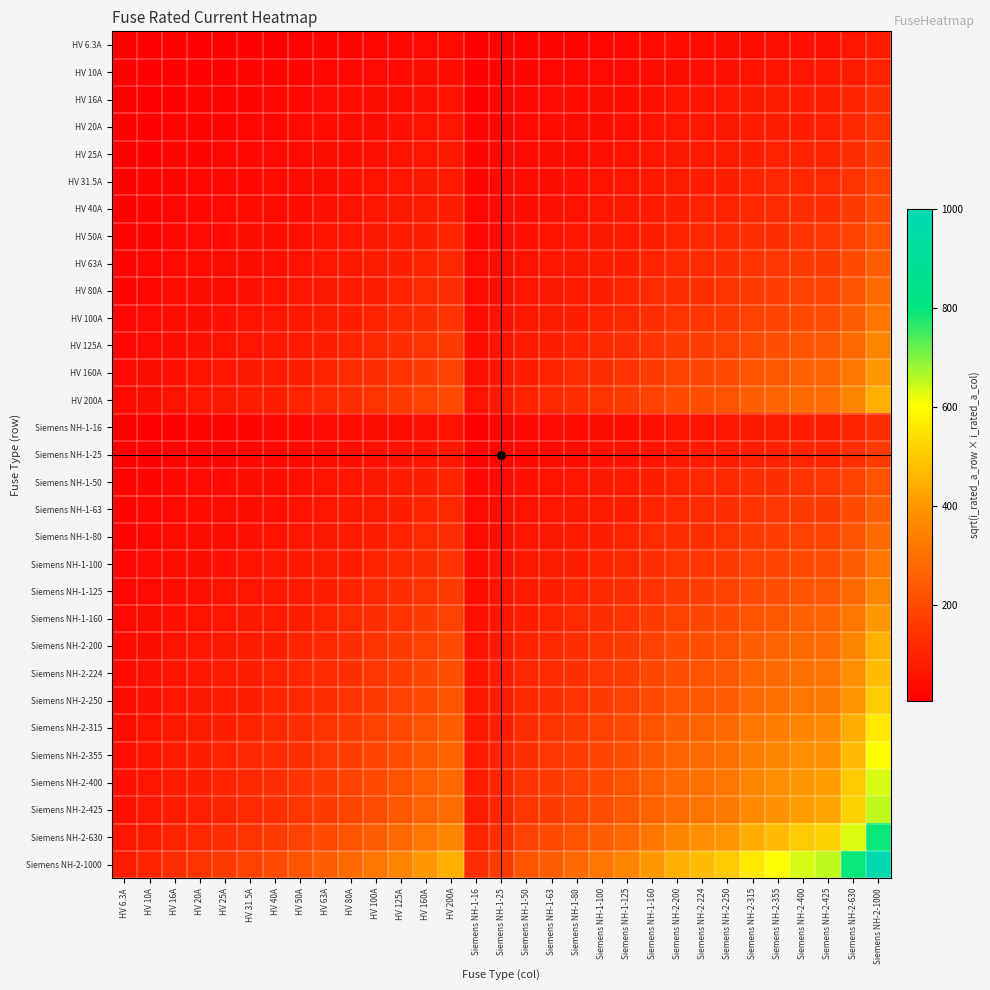

Reading right to left, list all the values displayed in this chart.

HV 6.3A: Siemens NH-2-1000=79.4	Siemens NH-2-630=63.0	Siemens NH-2-425=51.7	Siemens NH-2-400=50.2	Siemens NH-2-355=47.3	Siemens NH-2-315=44.5	Siemens NH-2-250=39.7	Siemens NH-2-224=37.6	Siemens NH-2-200=35.5	Siemens NH-1-160=31.7	Siemens NH-1-125=28.1	Siemens NH-1-100=25.1	Siemens NH-1-80=22.4	Siemens NH-1-63=19.9	Siemens NH-1-50=17.7	Siemens NH-1-25=12.5	Siemens NH-1-16=10.0	HV 200A=35.5	HV 160A=31.7	HV 125A=28.1	HV 100A=25.1	HV 80A=22.4	HV 63A=19.9	HV 50A=17.7	HV 40A=15.9	HV 31.5A=14.1	HV 25A=12.5	HV 20A=11.2	HV 16A=10.0	HV 10A=7.9	HV 6.3A=6.3
HV 10A: Siemens NH-2-1000=100.0	Siemens NH-2-630=79.4	Siemens NH-2-425=65.2	Siemens NH-2-400=63.2	Siemens NH-2-355=59.6	Siemens NH-2-315=56.1	Siemens NH-2-250=50.0	Siemens NH-2-224=47.3	Siemens NH-2-200=44.7	Siemens NH-1-160=40.0	Siemens NH-1-125=35.4	Siemens NH-1-100=31.6	Siemens NH-1-80=28.3	Siemens NH-1-63=25.1	Siemens NH-1-50=22.4	Siemens NH-1-25=15.8	Siemens NH-1-16=12.6	HV 200A=44.7	HV 160A=40.0	HV 125A=35.4	HV 100A=31.6	HV 80A=28.3	HV 63A=25.1	HV 50A=22.4	HV 40A=20.0	HV 31.5A=17.7	HV 25A=15.8	HV 20A=14.1	HV 16A=12.6	HV 10A=10.0	HV 6.3A=7.9
HV 16A: Siemens NH-2-1000=126.5	Siemens NH-2-630=100.4	Siemens NH-2-425=82.5	Siemens NH-2-400=80.0	Siemens NH-2-355=75.4	Siemens NH-2-315=71.0	Siemens NH-2-250=63.2	Siemens NH-2-224=59.9	Siemens NH-2-200=56.6	Siemens NH-1-160=50.6	Siemens NH-1-125=44.7	Siemens NH-1-100=40.0	Siemens NH-1-80=35.8	Siemens NH-1-63=31.7	Siemens NH-1-50=28.3	Siemens NH-1-25=20.0	Siemens NH-1-16=16.0	HV 200A=56.6	HV 160A=50.6	HV 125A=44.7	HV 100A=40.0	HV 80A=35.8	HV 63A=31.7	HV 50A=28.3	HV 40A=25.3	HV 31.5A=22.4	HV 25A=20.0	HV 20A=17.9	HV 16A=16.0	HV 10A=12.6	HV 6.3A=10.0
HV 20A: Siemens NH-2-1000=141.4	Siemens NH-2-630=112.2	Siemens NH-2-425=92.2	Siemens NH-2-400=89.4	Siemens NH-2-355=84.3	Siemens NH-2-315=79.4	Siemens NH-2-250=70.7	Siemens NH-2-224=66.9	Siemens NH-2-200=63.2	Siemens NH-1-160=56.6	Siemens NH-1-125=50.0	Siemens NH-1-100=44.7	Siemens NH-1-80=40.0	Siemens NH-1-63=35.5	Siemens NH-1-50=31.6	Siemens NH-1-25=22.4	Siemens NH-1-16=17.9	HV 200A=63.2	HV 160A=56.6	HV 125A=50.0	HV 100A=44.7	HV 80A=40.0	HV 63A=35.5	HV 50A=31.6	HV 40A=28.3	HV 31.5A=25.1	HV 25A=22.4	HV 20A=20.0	HV 16A=17.9	HV 10A=14.1	HV 6.3A=11.2
HV 25A: Siemens NH-2-1000=158.1	Siemens NH-2-630=125.5	Siemens NH-2-425=103.1	Siemens NH-2-400=100.0	Siemens NH-2-355=94.2	Siemens NH-2-315=88.7	Siemens NH-2-250=79.1	Siemens NH-2-224=74.8	Siemens NH-2-200=70.7	Siemens NH-1-160=63.2	Siemens NH-1-125=55.9	Siemens NH-1-100=50.0	Siemens NH-1-80=44.7	Siemens NH-1-63=39.7	Siemens NH-1-50=35.4	Siemens NH-1-25=25.0	Siemens NH-1-16=20.0	HV 200A=70.7	HV 160A=63.2	HV 125A=55.9	HV 100A=50.0	HV 80A=44.7	HV 63A=39.7	HV 50A=35.4	HV 40A=31.6	HV 31.5A=28.1	HV 25A=25.0	HV 20A=22.4	HV 16A=20.0	HV 10A=15.8	HV 6.3A=12.5
HV 31.5A: Siemens NH-2-1000=177.5	Siemens NH-2-630=140.9	Siemens NH-2-425=115.7	Siemens NH-2-400=112.2	Siemens NH-2-355=105.7	Siemens NH-2-315=99.6	Siemens NH-2-250=88.7	Siemens NH-2-224=84.0	Siemens NH-2-200=79.4	Siemens NH-1-160=71.0	Siemens NH-1-125=62.7	Siemens NH-1-100=56.1	Siemens NH-1-80=50.2	Siemens NH-1-63=44.5	Siemens NH-1-50=39.7	Siemens NH-1-25=28.1	Siemens NH-1-16=22.4	HV 200A=79.4	HV 160A=71.0	HV 125A=62.7	HV 100A=56.1	HV 80A=50.2	HV 63A=44.5	HV 50A=39.7	HV 40A=35.5	HV 31.5A=31.5	HV 25A=28.1	HV 20A=25.1	HV 16A=22.4	HV 10A=17.7	HV 6.3A=14.1
HV 40A: Siemens NH-2-1000=200.0	Siemens NH-2-630=158.7	Siemens NH-2-425=130.4	Siemens NH-2-400=126.5	Siemens NH-2-355=119.2	Siemens NH-2-315=112.2	Siemens NH-2-250=100.0	Siemens NH-2-224=94.7	Siemens NH-2-200=89.4	Siemens NH-1-160=80.0	Siemens NH-1-125=70.7	Siemens NH-1-100=63.2	Siemens NH-1-80=56.6	Siemens NH-1-63=50.2	Siemens NH-1-50=44.7	Siemens NH-1-25=31.6	Siemens NH-1-16=25.3	HV 200A=89.4	HV 160A=80.0	HV 125A=70.7	HV 100A=63.2	HV 80A=56.6	HV 63A=50.2	HV 50A=44.7	HV 40A=40.0	HV 31.5A=35.5	HV 25A=31.6	HV 20A=28.3	HV 16A=25.3	HV 10A=20.0	HV 6.3A=15.9
HV 50A: Siemens NH-2-1000=223.6	Siemens NH-2-630=177.5	Siemens NH-2-425=145.8	Siemens NH-2-400=141.4	Siemens NH-2-355=133.2	Siemens NH-2-315=125.5	Siemens NH-2-250=111.8	Siemens NH-2-224=105.8	Siemens NH-2-200=100.0	Siemens NH-1-160=89.4	Siemens NH-1-125=79.1	Siemens NH-1-100=70.7	Siemens NH-1-80=63.2	Siemens NH-1-63=56.1	Siemens NH-1-50=50.0	Siemens NH-1-25=35.4	Siemens NH-1-16=28.3	HV 200A=100.0	HV 160A=89.4	HV 125A=79.1	HV 100A=70.7	HV 80A=63.2	HV 63A=56.1	HV 50A=50.0	HV 40A=44.7	HV 31.5A=39.7	HV 25A=35.4	HV 20A=31.6	HV 16A=28.3	HV 10A=22.4	HV 6.3A=17.7
HV 63A: Siemens NH-2-1000=251.0	Siemens NH-2-630=199.2	Siemens NH-2-425=163.6	Siemens NH-2-400=158.7	Siemens NH-2-355=149.5	Siemens NH-2-315=140.9	Siemens NH-2-250=125.5	Siemens NH-2-224=118.8	Siemens NH-2-200=112.2	Siemens NH-1-160=100.4	Siemens NH-1-125=88.7	Siemens NH-1-100=79.4	Siemens NH-1-80=71.0	Siemens NH-1-63=63.0	Siemens NH-1-50=56.1	Siemens NH-1-25=39.7	Siemens NH-1-16=31.7	HV 200A=112.2	HV 160A=100.4	HV 125A=88.7	HV 100A=79.4	HV 80A=71.0	HV 63A=63.0	HV 50A=56.1	HV 40A=50.2	HV 31.5A=44.5	HV 25A=39.7	HV 20A=35.5	HV 16A=31.7	HV 10A=25.1	HV 6.3A=19.9
HV 80A: Siemens NH-2-1000=282.8	Siemens NH-2-630=224.5	Siemens NH-2-425=184.4	Siemens NH-2-400=178.9	Siemens NH-2-355=168.5	Siemens NH-2-315=158.7	Siemens NH-2-250=141.4	Siemens NH-2-224=133.9	Siemens NH-2-200=126.5	Siemens NH-1-160=113.1	Siemens NH-1-125=100.0	Siemens NH-1-100=89.4	Siemens NH-1-80=80.0	Siemens NH-1-63=71.0	Siemens NH-1-50=63.2	Siemens NH-1-25=44.7	Siemens NH-1-16=35.8	HV 200A=126.5	HV 160A=113.1	HV 125A=100.0	HV 100A=89.4	HV 80A=80.0	HV 63A=71.0	HV 50A=63.2	HV 40A=56.6	HV 31.5A=50.2	HV 25A=44.7	HV 20A=40.0	HV 16A=35.8	HV 10A=28.3	HV 6.3A=22.4
HV 100A: Siemens NH-2-1000=316.2	Siemens NH-2-630=251.0	Siemens NH-2-425=206.2	Siemens NH-2-400=200.0	Siemens NH-2-355=188.4	Siemens NH-2-315=177.5	Siemens NH-2-250=158.1	Siemens NH-2-224=149.7	Siemens NH-2-200=141.4	Siemens NH-1-160=126.5	Siemens NH-1-125=111.8	Siemens NH-1-100=100.0	Siemens NH-1-80=89.4	Siemens NH-1-63=79.4	Siemens NH-1-50=70.7	Siemens NH-1-25=50.0	Siemens NH-1-16=40.0	HV 200A=141.4	HV 160A=126.5	HV 125A=111.8	HV 100A=100.0	HV 80A=89.4	HV 63A=79.4	HV 50A=70.7	HV 40A=63.2	HV 31.5A=56.1	HV 25A=50.0	HV 20A=44.7	HV 16A=40.0	HV 10A=31.6	HV 6.3A=25.1
HV 125A: Siemens NH-2-1000=353.6	Siemens NH-2-630=280.6	Siemens NH-2-425=230.5	Siemens NH-2-400=223.6	Siemens NH-2-355=210.7	Siemens NH-2-315=198.4	Siemens NH-2-250=176.8	Siemens NH-2-224=167.3	Siemens NH-2-200=158.1	Siemens NH-1-160=141.4	Siemens NH-1-125=125.0	Siemens NH-1-100=111.8	Siemens NH-1-80=100.0	Siemens NH-1-63=88.7	Siemens NH-1-50=79.1	Siemens NH-1-25=55.9	Siemens NH-1-16=44.7	HV 200A=158.1	HV 160A=141.4	HV 125A=125.0	HV 100A=111.8	HV 80A=100.0	HV 63A=88.7	HV 50A=79.1	HV 40A=70.7	HV 31.5A=62.7	HV 25A=55.9	HV 20A=50.0	HV 16A=44.7	HV 10A=35.4	HV 6.3A=28.1
HV 160A: Siemens NH-2-1000=400.0	Siemens NH-2-630=317.5	Siemens NH-2-425=260.8	Siemens NH-2-400=253.0	Siemens NH-2-355=238.3	Siemens NH-2-315=224.5	Siemens NH-2-250=200.0	Siemens NH-2-224=189.3	Siemens NH-2-200=178.9	Siemens NH-1-160=160.0	Siemens NH-1-125=141.4	Siemens NH-1-100=126.5	Siemens NH-1-80=113.1	Siemens NH-1-63=100.4	Siemens NH-1-50=89.4	Siemens NH-1-25=63.2	Siemens NH-1-16=50.6	HV 200A=178.9	HV 160A=160.0	HV 125A=141.4	HV 100A=126.5	HV 80A=113.1	HV 63A=100.4	HV 50A=89.4	HV 40A=80.0	HV 31.5A=71.0	HV 25A=63.2	HV 20A=56.6	HV 16A=50.6	HV 10A=40.0	HV 6.3A=31.7
HV 200A: Siemens NH-2-1000=447.2	Siemens NH-2-630=355.0	Siemens NH-2-425=291.5	Siemens NH-2-400=282.8	Siemens NH-2-355=266.5	Siemens NH-2-315=251.0	Siemens NH-2-250=223.6	Siemens NH-2-224=211.7	Siemens NH-2-200=200.0	Siemens NH-1-160=178.9	Siemens NH-1-125=158.1	Siemens NH-1-100=141.4	Siemens NH-1-80=126.5	Siemens NH-1-63=112.2	Siemens NH-1-50=100.0	Siemens NH-1-25=70.7	Siemens NH-1-16=56.6	HV 200A=200.0	HV 160A=178.9	HV 125A=158.1	HV 100A=141.4	HV 80A=126.5	HV 63A=112.2	HV 50A=100.0	HV 40A=89.4	HV 31.5A=79.4	HV 25A=70.7	HV 20A=63.2	HV 16A=56.6	HV 10A=44.7	HV 6.3A=35.5
Siemens NH-1-16: Siemens NH-2-1000=126.5	Siemens NH-2-630=100.4	Siemens NH-2-425=82.5	Siemens NH-2-400=80.0	Siemens NH-2-355=75.4	Siemens NH-2-315=71.0	Siemens NH-2-250=63.2	Siemens NH-2-224=59.9	Siemens NH-2-200=56.6	Siemens NH-1-160=50.6	Siemens NH-1-125=44.7	Siemens NH-1-100=40.0	Siemens NH-1-80=35.8	Siemens NH-1-63=31.7	Siemens NH-1-50=28.3	Siemens NH-1-25=20.0	Siemens NH-1-16=16.0	HV 200A=56.6	HV 160A=50.6	HV 125A=44.7	HV 100A=40.0	HV 80A=35.8	HV 63A=31.7	HV 50A=28.3	HV 40A=25.3	HV 31.5A=22.4	HV 25A=20.0	HV 20A=17.9	HV 16A=16.0	HV 10A=12.6	HV 6.3A=10.0
Siemens NH-1-25: Siemens NH-2-1000=158.1	Siemens NH-2-630=125.5	Siemens NH-2-425=103.1	Siemens NH-2-400=100.0	Siemens NH-2-355=94.2	Siemens NH-2-315=88.7	Siemens NH-2-250=79.1	Siemens NH-2-224=74.8	Siemens NH-2-200=70.7	Siemens NH-1-160=63.2	Siemens NH-1-125=55.9	Siemens NH-1-100=50.0	Siemens NH-1-80=44.7	Siemens NH-1-63=39.7	Siemens NH-1-50=35.4	Siemens NH-1-25=25.0	Siemens NH-1-16=20.0	HV 200A=70.7	HV 160A=63.2	HV 125A=55.9	HV 100A=50.0	HV 80A=44.7	HV 63A=39.7	HV 50A=35.4	HV 40A=31.6	HV 31.5A=28.1	HV 25A=25.0	HV 20A=22.4	HV 16A=20.0	HV 10A=15.8	HV 6.3A=12.5
Siemens NH-1-50: Siemens NH-2-1000=223.6	Siemens NH-2-630=177.5	Siemens NH-2-425=145.8	Siemens NH-2-400=141.4	Siemens NH-2-355=133.2	Siemens NH-2-315=125.5	Siemens NH-2-250=111.8	Siemens NH-2-224=105.8	Siemens NH-2-200=100.0	Siemens NH-1-160=89.4	Siemens NH-1-125=79.1	Siemens NH-1-100=70.7	Siemens NH-1-80=63.2	Siemens NH-1-63=56.1	Siemens NH-1-50=50.0	Siemens NH-1-25=35.4	Siemens NH-1-16=28.3	HV 200A=100.0	HV 160A=89.4	HV 125A=79.1	HV 100A=70.7	HV 80A=63.2	HV 63A=56.1	HV 50A=50.0	HV 40A=44.7	HV 31.5A=39.7	HV 25A=35.4	HV 20A=31.6	HV 16A=28.3	HV 10A=22.4	HV 6.3A=17.7
Siemens NH-1-63: Siemens NH-2-1000=251.0	Siemens NH-2-630=199.2	Siemens NH-2-425=163.6	Siemens NH-2-400=158.7	Siemens NH-2-355=149.5	Siemens NH-2-315=140.9	Siemens NH-2-250=125.5	Siemens NH-2-224=118.8	Siemens NH-2-200=112.2	Siemens NH-1-160=100.4	Siemens NH-1-125=88.7	Siemens NH-1-100=79.4	Siemens NH-1-80=71.0	Siemens NH-1-63=63.0	Siemens NH-1-50=56.1	Siemens NH-1-25=39.7	Siemens NH-1-16=31.7	HV 200A=112.2	HV 160A=100.4	HV 125A=88.7	HV 100A=79.4	HV 80A=71.0	HV 63A=63.0	HV 50A=56.1	HV 40A=50.2	HV 31.5A=44.5	HV 25A=39.7	HV 20A=35.5	HV 16A=31.7	HV 10A=25.1	HV 6.3A=19.9
Siemens NH-1-80: Siemens NH-2-1000=282.8	Siemens NH-2-630=224.5	Siemens NH-2-425=184.4	Siemens NH-2-400=178.9	Siemens NH-2-355=168.5	Siemens NH-2-315=158.7	Siemens NH-2-250=141.4	Siemens NH-2-224=133.9	Siemens NH-2-200=126.5	Siemens NH-1-160=113.1	Siemens NH-1-125=100.0	Siemens NH-1-100=89.4	Siemens NH-1-80=80.0	Siemens NH-1-63=71.0	Siemens NH-1-50=63.2	Siemens NH-1-25=44.7	Siemens NH-1-16=35.8	HV 200A=126.5	HV 160A=113.1	HV 125A=100.0	HV 100A=89.4	HV 80A=80.0	HV 63A=71.0	HV 50A=63.2	HV 40A=56.6	HV 31.5A=50.2	HV 25A=44.7	HV 20A=40.0	HV 16A=35.8	HV 10A=28.3	HV 6.3A=22.4
Siemens NH-1-100: Siemens NH-2-1000=316.2	Siemens NH-2-630=251.0	Siemens NH-2-425=206.2	Siemens NH-2-400=200.0	Siemens NH-2-355=188.4	Siemens NH-2-315=177.5	Siemens NH-2-250=158.1	Siemens NH-2-224=149.7	Siemens NH-2-200=141.4	Siemens NH-1-160=126.5	Siemens NH-1-125=111.8	Siemens NH-1-100=100.0	Siemens NH-1-80=89.4	Siemens NH-1-63=79.4	Siemens NH-1-50=70.7	Siemens NH-1-25=50.0	Siemens NH-1-16=40.0	HV 200A=141.4	HV 160A=126.5	HV 125A=111.8	HV 100A=100.0	HV 80A=89.4	HV 63A=79.4	HV 50A=70.7	HV 40A=63.2	HV 31.5A=56.1	HV 25A=50.0	HV 20A=44.7	HV 16A=40.0	HV 10A=31.6	HV 6.3A=25.1
Siemens NH-1-125: Siemens NH-2-1000=353.6	Siemens NH-2-630=280.6	Siemens NH-2-425=230.5	Siemens NH-2-400=223.6	Siemens NH-2-355=210.7	Siemens NH-2-315=198.4	Siemens NH-2-250=176.8	Siemens NH-2-224=167.3	Siemens NH-2-200=158.1	Siemens NH-1-160=141.4	Siemens NH-1-125=125.0	Siemens NH-1-100=111.8	Siemens NH-1-80=100.0	Siemens NH-1-63=88.7	Siemens NH-1-50=79.1	Siemens NH-1-25=55.9	Siemens NH-1-16=44.7	HV 200A=158.1	HV 160A=141.4	HV 125A=125.0	HV 100A=111.8	HV 80A=100.0	HV 63A=88.7	HV 50A=79.1	HV 40A=70.7	HV 31.5A=62.7	HV 25A=55.9	HV 20A=50.0	HV 16A=44.7	HV 10A=35.4	HV 6.3A=28.1
Siemens NH-1-160: Siemens NH-2-1000=400.0	Siemens NH-2-630=317.5	Siemens NH-2-425=260.8	Siemens NH-2-400=253.0	Siemens NH-2-355=238.3	Siemens NH-2-315=224.5	Siemens NH-2-250=200.0	Siemens NH-2-224=189.3	Siemens NH-2-200=178.9	Siemens NH-1-160=160.0	Siemens NH-1-125=141.4	Siemens NH-1-100=126.5	Siemens NH-1-80=113.1	Siemens NH-1-63=100.4	Siemens NH-1-50=89.4	Siemens NH-1-25=63.2	Siemens NH-1-16=50.6	HV 200A=178.9	HV 160A=160.0	HV 125A=141.4	HV 100A=126.5	HV 80A=113.1	HV 63A=100.4	HV 50A=89.4	HV 40A=80.0	HV 31.5A=71.0	HV 25A=63.2	HV 20A=56.6	HV 16A=50.6	HV 10A=40.0	HV 6.3A=31.7
Siemens NH-2-200: Siemens NH-2-1000=447.2	Siemens NH-2-630=355.0	Siemens NH-2-425=291.5	Siemens NH-2-400=282.8	Siemens NH-2-355=266.5	Siemens NH-2-315=251.0	Siemens NH-2-250=223.6	Siemens NH-2-224=211.7	Siemens NH-2-200=200.0	Siemens NH-1-160=178.9	Siemens NH-1-125=158.1	Siemens NH-1-100=141.4	Siemens NH-1-80=126.5	Siemens NH-1-63=112.2	Siemens NH-1-50=100.0	Siemens NH-1-25=70.7	Siemens NH-1-16=56.6	HV 200A=200.0	HV 160A=178.9	HV 125A=158.1	HV 100A=141.4	HV 80A=126.5	HV 63A=112.2	HV 50A=100.0	HV 40A=89.4	HV 31.5A=79.4	HV 25A=70.7	HV 20A=63.2	HV 16A=56.6	HV 10A=44.7	HV 6.3A=35.5
Siemens NH-2-224: Siemens NH-2-1000=473.3	Siemens NH-2-630=375.7	Siemens NH-2-425=308.5	Siemens NH-2-400=299.3	Siemens NH-2-355=282.0	Siemens NH-2-315=265.6	Siemens NH-2-250=236.6	Siemens NH-2-224=224.0	Siemens NH-2-200=211.7	Siemens NH-1-160=189.3	Siemens NH-1-125=167.3	Siemens NH-1-100=149.7	Siemens NH-1-80=133.9	Siemens NH-1-63=118.8	Siemens NH-1-50=105.8	Siemens NH-1-25=74.8	Siemens NH-1-16=59.9	HV 200A=211.7	HV 160A=189.3	HV 125A=167.3	HV 100A=149.7	HV 80A=133.9	HV 63A=118.8	HV 50A=105.8	HV 40A=94.7	HV 31.5A=84.0	HV 25A=74.8	HV 20A=66.9	HV 16A=59.9	HV 10A=47.3	HV 6.3A=37.6
Siemens NH-2-250: Siemens NH-2-1000=500.0	Siemens NH-2-630=396.9	Siemens NH-2-425=326.0	Siemens NH-2-400=316.2	Siemens NH-2-355=297.9	Siemens NH-2-315=280.6	Siemens NH-2-250=250.0	Siemens NH-2-224=236.6	Siemens NH-2-200=223.6	Siemens NH-1-160=200.0	Siemens NH-1-125=176.8	Siemens NH-1-100=158.1	Siemens NH-1-80=141.4	Siemens NH-1-63=125.5	Siemens NH-1-50=111.8	Siemens NH-1-25=79.1	Siemens NH-1-16=63.2	HV 200A=223.6	HV 160A=200.0	HV 125A=176.8	HV 100A=158.1	HV 80A=141.4	HV 63A=125.5	HV 50A=111.8	HV 40A=100.0	HV 31.5A=88.7	HV 25A=79.1	HV 20A=70.7	HV 16A=63.2	HV 10A=50.0	HV 6.3A=39.7
Siemens NH-2-315: Siemens NH-2-1000=561.2	Siemens NH-2-630=445.5	Siemens NH-2-425=365.9	Siemens NH-2-400=355.0	Siemens NH-2-355=334.4	Siemens NH-2-315=315.0	Siemens NH-2-250=280.6	Siemens NH-2-224=265.6	Siemens NH-2-200=251.0	Siemens NH-1-160=224.5	Siemens NH-1-125=198.4	Siemens NH-1-100=177.5	Siemens NH-1-80=158.7	Siemens NH-1-63=140.9	Siemens NH-1-50=125.5	Siemens NH-1-25=88.7	Siemens NH-1-16=71.0	HV 200A=251.0	HV 160A=224.5	HV 125A=198.4	HV 100A=177.5	HV 80A=158.7	HV 63A=140.9	HV 50A=125.5	HV 40A=112.2	HV 31.5A=99.6	HV 25A=88.7	HV 20A=79.4	HV 16A=71.0	HV 10A=56.1	HV 6.3A=44.5
Siemens NH-2-355: Siemens NH-2-1000=595.8	Siemens NH-2-630=472.9	Siemens NH-2-425=388.4	Siemens NH-2-400=376.8	Siemens NH-2-355=355.0	Siemens NH-2-315=334.4	Siemens NH-2-250=297.9	Siemens NH-2-224=282.0	Siemens NH-2-200=266.5	Siemens NH-1-160=238.3	Siemens NH-1-125=210.7	Siemens NH-1-100=188.4	Siemens NH-1-80=168.5	Siemens NH-1-63=149.5	Siemens NH-1-50=133.2	Siemens NH-1-25=94.2	Siemens NH-1-16=75.4	HV 200A=266.5	HV 160A=238.3	HV 125A=210.7	HV 100A=188.4	HV 80A=168.5	HV 63A=149.5	HV 50A=133.2	HV 40A=119.2	HV 31.5A=105.7	HV 25A=94.2	HV 20A=84.3	HV 16A=75.4	HV 10A=59.6	HV 6.3A=47.3
Siemens NH-2-400: Siemens NH-2-1000=632.5	Siemens NH-2-630=502.0	Siemens NH-2-425=412.3	Siemens NH-2-400=400.0	Siemens NH-2-355=376.8	Siemens NH-2-315=355.0	Siemens NH-2-250=316.2	Siemens NH-2-224=299.3	Siemens NH-2-200=282.8	Siemens NH-1-160=253.0	Siemens NH-1-125=223.6	Siemens NH-1-100=200.0	Siemens NH-1-80=178.9	Siemens NH-1-63=158.7	Siemens NH-1-50=141.4	Siemens NH-1-25=100.0	Siemens NH-1-16=80.0	HV 200A=282.8	HV 160A=253.0	HV 125A=223.6	HV 100A=200.0	HV 80A=178.9	HV 63A=158.7	HV 50A=141.4	HV 40A=126.5	HV 31.5A=112.2	HV 25A=100.0	HV 20A=89.4	HV 16A=80.0	HV 10A=63.2	HV 6.3A=50.2
Siemens NH-2-425: Siemens NH-2-1000=651.9	Siemens NH-2-630=517.4	Siemens NH-2-425=425.0	Siemens NH-2-400=412.3	Siemens NH-2-355=388.4	Siemens NH-2-315=365.9	Siemens NH-2-250=326.0	Siemens NH-2-224=308.5	Siemens NH-2-200=291.5	Siemens NH-1-160=260.8	Siemens NH-1-125=230.5	Siemens NH-1-100=206.2	Siemens NH-1-80=184.4	Siemens NH-1-63=163.6	Siemens NH-1-50=145.8	Siemens NH-1-25=103.1	Siemens NH-1-16=82.5	HV 200A=291.5	HV 160A=260.8	HV 125A=230.5	HV 100A=206.2	HV 80A=184.4	HV 63A=163.6	HV 50A=145.8	HV 40A=130.4	HV 31.5A=115.7	HV 25A=103.1	HV 20A=92.2	HV 16A=82.5	HV 10A=65.2	HV 6.3A=51.7
Siemens NH-2-630: Siemens NH-2-1000=793.7	Siemens NH-2-630=630.0	Siemens NH-2-425=517.4	Siemens NH-2-400=502.0	Siemens NH-2-355=472.9	Siemens NH-2-315=445.5	Siemens NH-2-250=396.9	Siemens NH-2-224=375.7	Siemens NH-2-200=355.0	Siemens NH-1-160=317.5	Siemens NH-1-125=280.6	Siemens NH-1-100=251.0	Siemens NH-1-80=224.5	Siemens NH-1-63=199.2	Siemens NH-1-50=177.5	Siemens NH-1-25=125.5	Siemens NH-1-16=100.4	HV 200A=355.0	HV 160A=317.5	HV 125A=280.6	HV 100A=251.0	HV 80A=224.5	HV 63A=199.2	HV 50A=177.5	HV 40A=158.7	HV 31.5A=140.9	HV 25A=125.5	HV 20A=112.2	HV 16A=100.4	HV 10A=79.4	HV 6.3A=63.0
Siemens NH-2-1000: Siemens NH-2-1000=1000.0	Siemens NH-2-630=793.7	Siemens NH-2-425=651.9	Siemens NH-2-400=632.5	Siemens NH-2-355=595.8	Siemens NH-2-315=561.2	Siemens NH-2-250=500.0	Siemens NH-2-224=473.3	Siemens NH-2-200=447.2	Siemens NH-1-160=400.0	Siemens NH-1-125=353.6	Siemens NH-1-100=316.2	Siemens NH-1-80=282.8	Siemens NH-1-63=251.0	Siemens NH-1-50=223.6	Siemens NH-1-25=158.1	Siemens NH-1-16=126.5	HV 200A=447.2	HV 160A=400.0	HV 125A=353.6	HV 100A=316.2	HV 80A=282.8	HV 63A=251.0	HV 50A=223.6	HV 40A=200.0	HV 31.5A=177.5	HV 25A=158.1	HV 20A=141.4	HV 16A=126.5	HV 10A=100.0	HV 6.3A=79.4